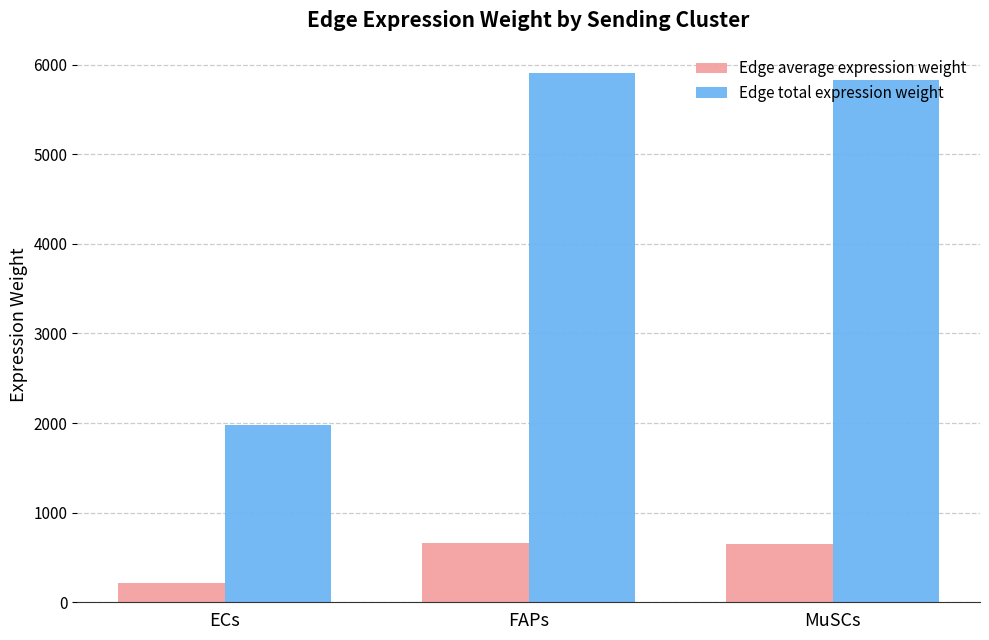

Where is Edge total expression weight nearest to the value 3944?

MuSCs